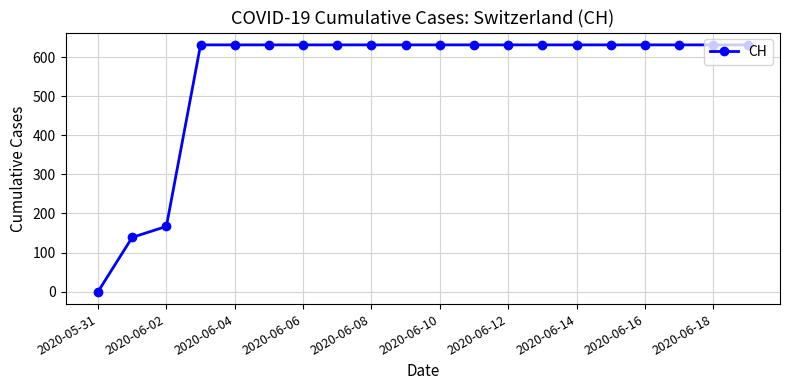

What is the average value?

552